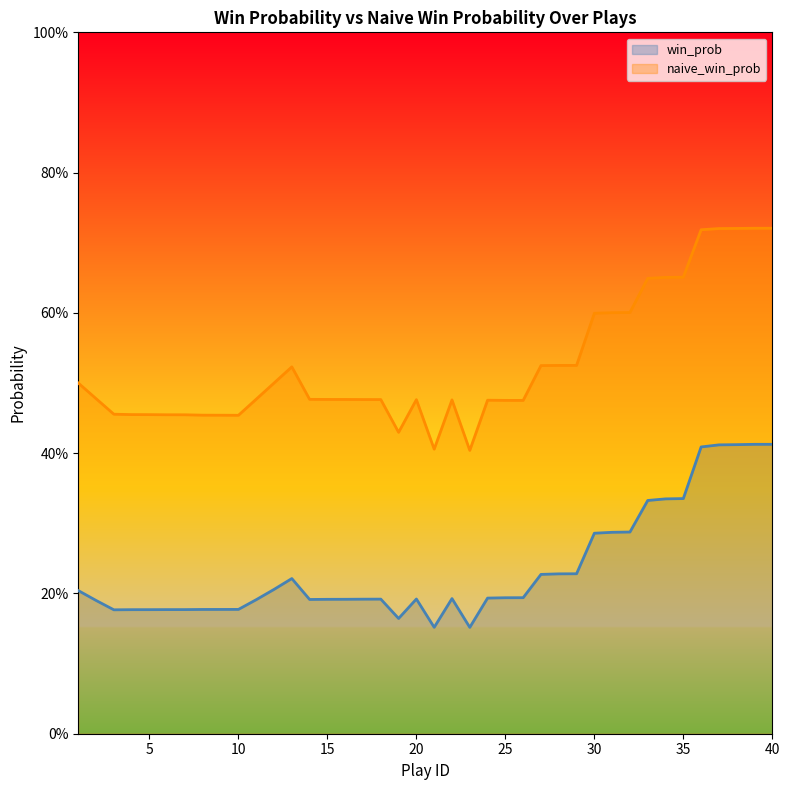

True or false: naive_win_prob has a value of 0.5 at 12.

True